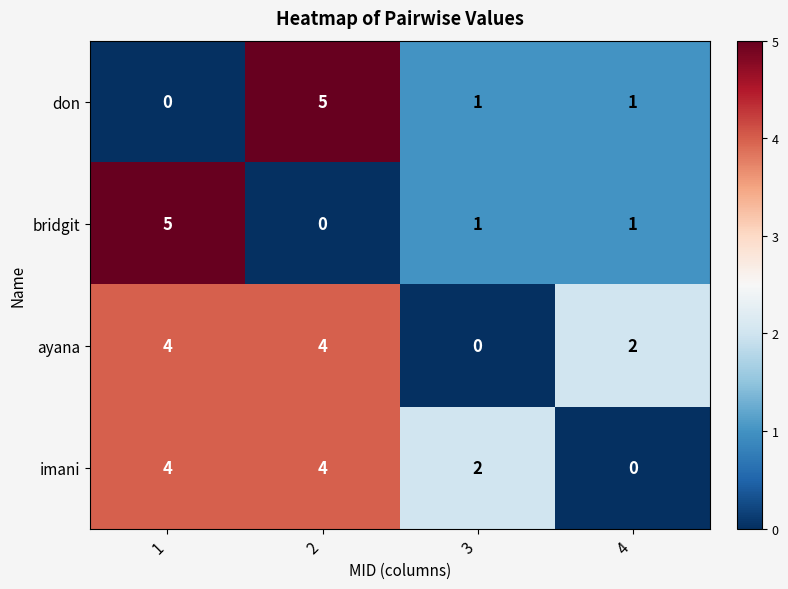

How many series are shown in this chart?

4